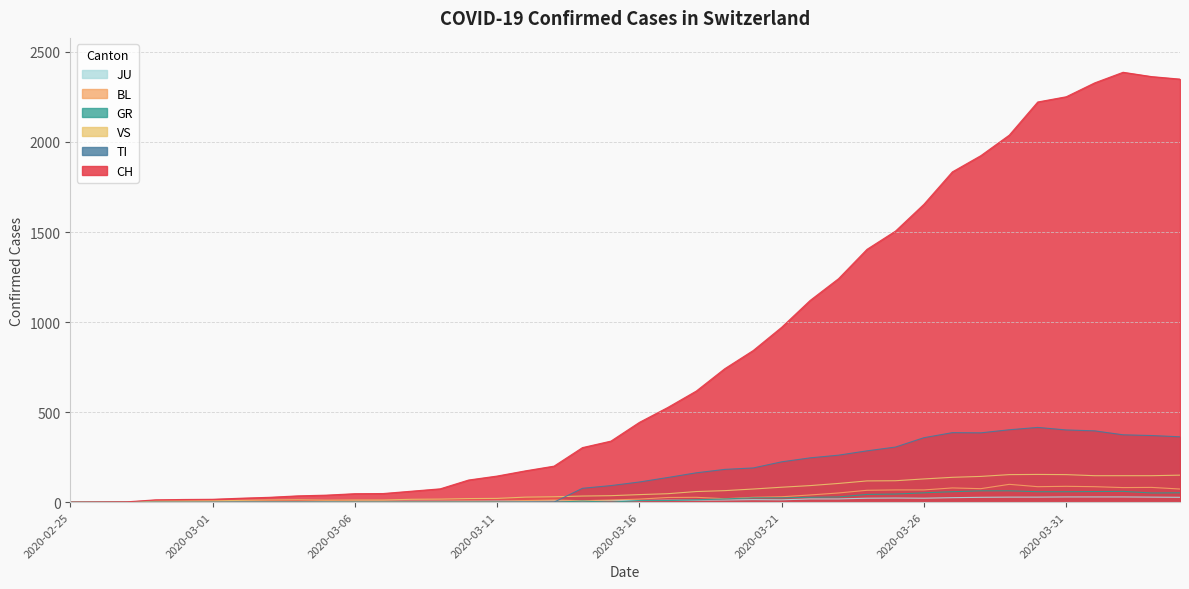

Which has a higher value, 2020-03-13 or 2020-02-29?

2020-03-13